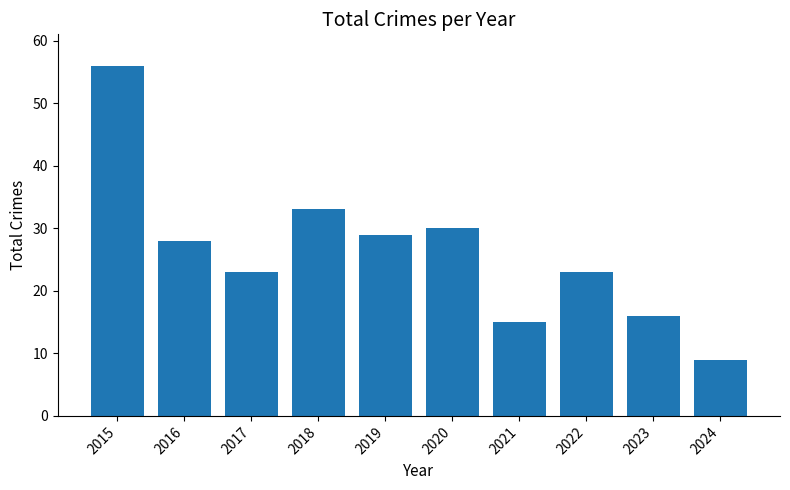

Which label corresponds to the smallest value in the chart?

2024